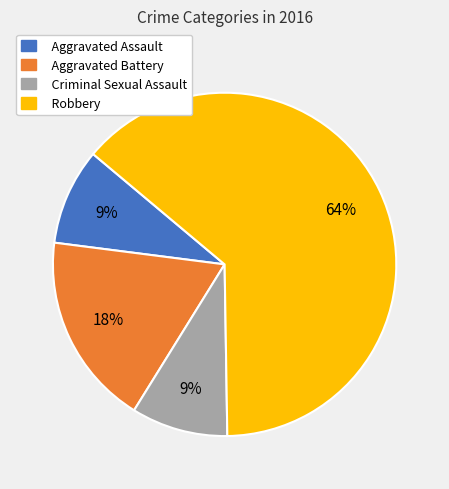

Is the sum of Robbery and Criminal Sexual Assault greater than half?

Yes